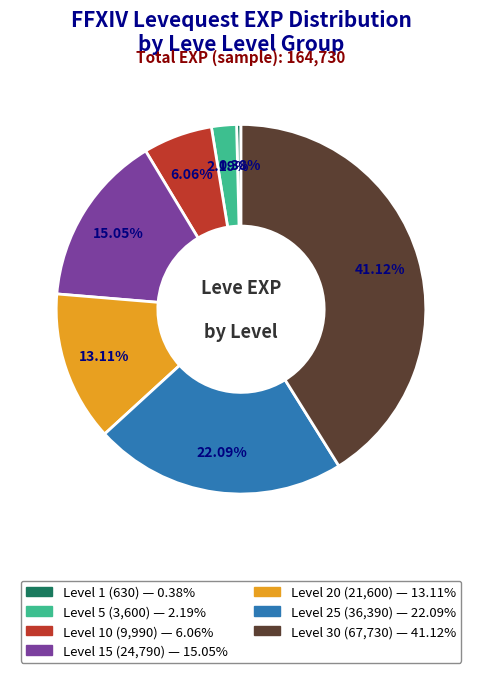

Is there any slice that represents more than half of the pie?

No